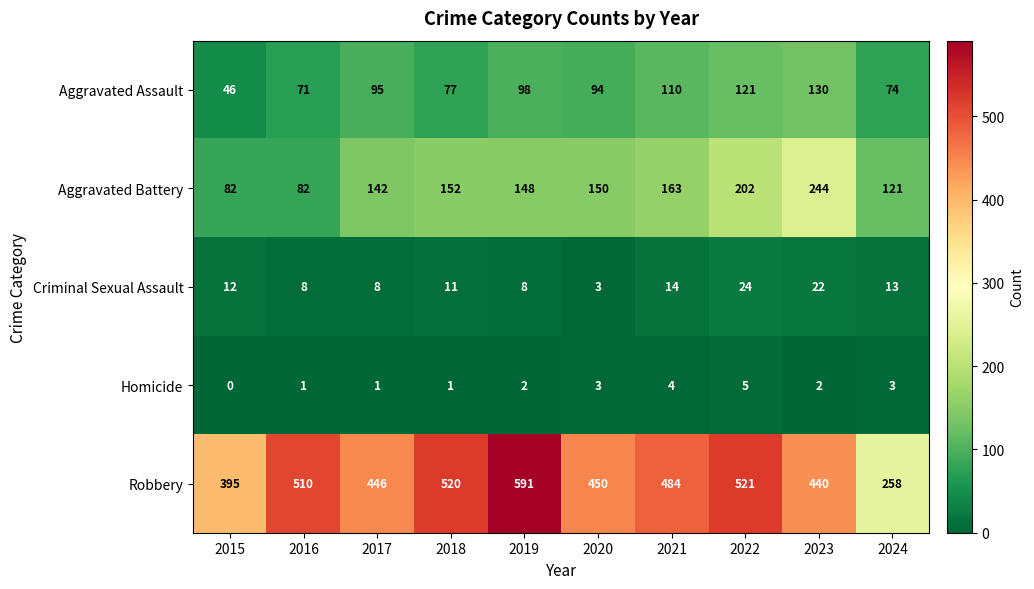

What is the maximum value for Criminal Sexual Assault?

24